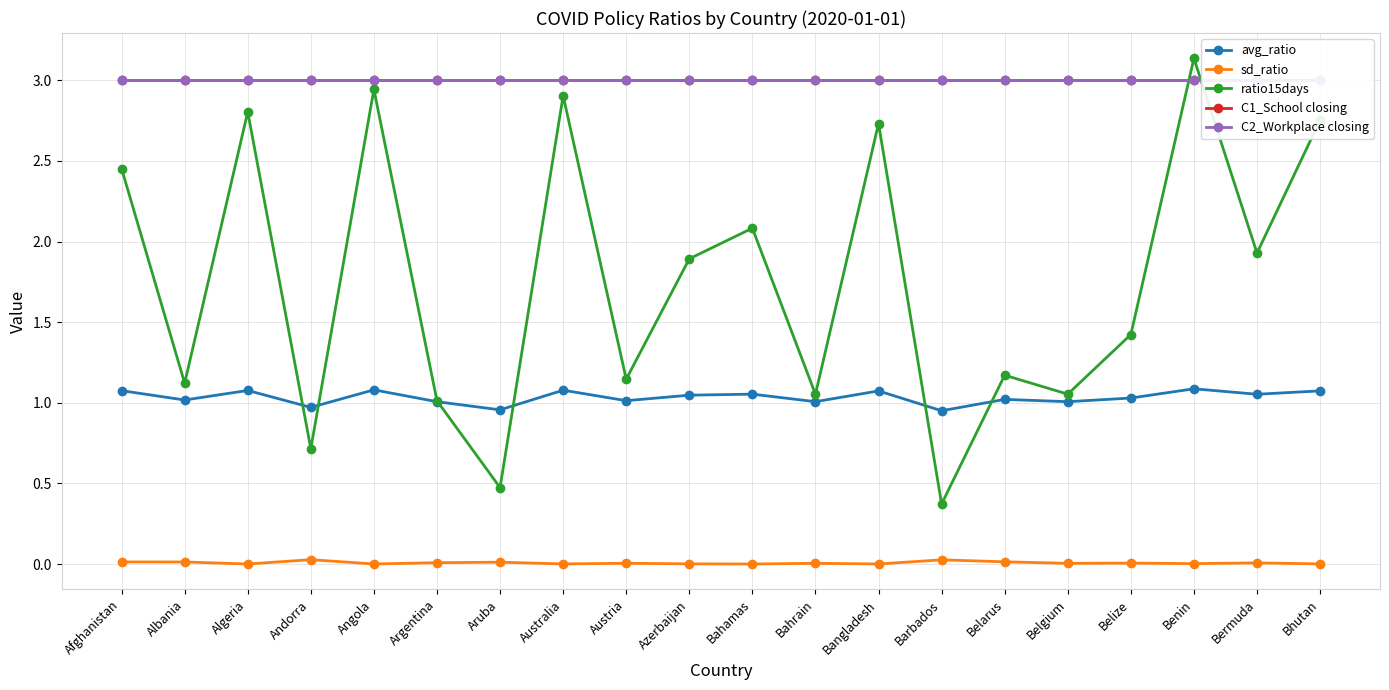

What is the label of the 2nd point from the left?

Albania